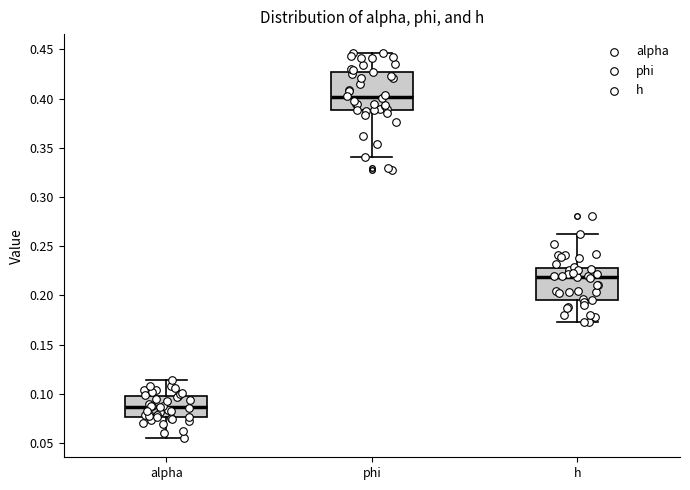

Reading left to right, read every box against the y-axis: the position of its median line, the range the box covers, and the ends of its whiskers. The values are not printed on the chart, so give them approximately, as read against the axis.

alpha: median 0.085, box 0.075 to 0.100, whiskers 0.055 to 0.115
phi: median 0.400, box 0.390 to 0.430, whiskers 0.340 to 0.445
h: median 0.220, box 0.195 to 0.225, whiskers 0.175 to 0.260